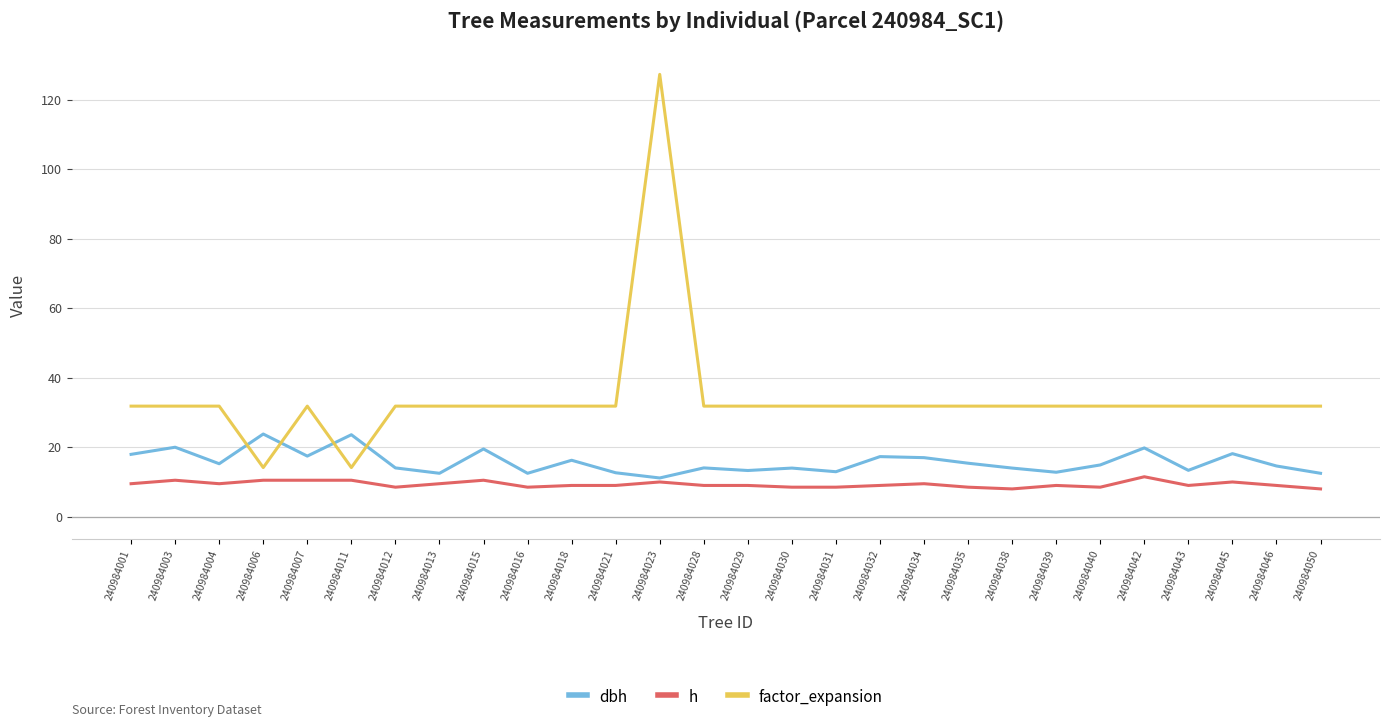

At how many categories does at least one series exceed 113?

1